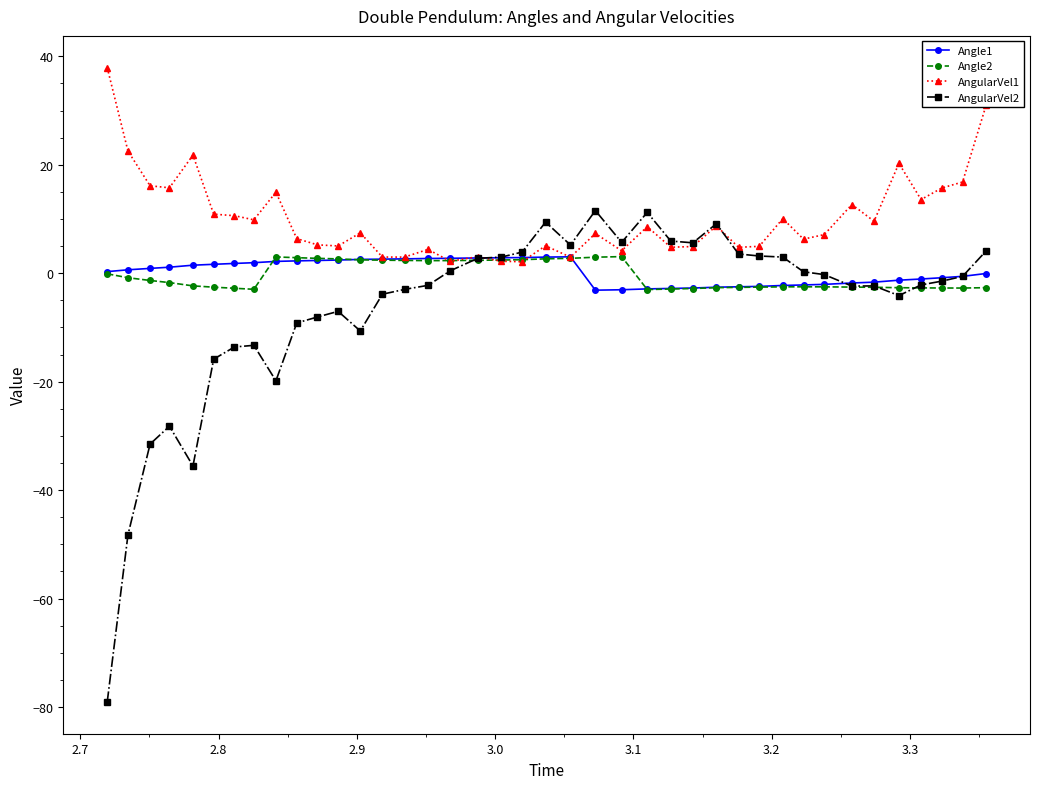

Which series has the largest total across all categories?

AngularVel1